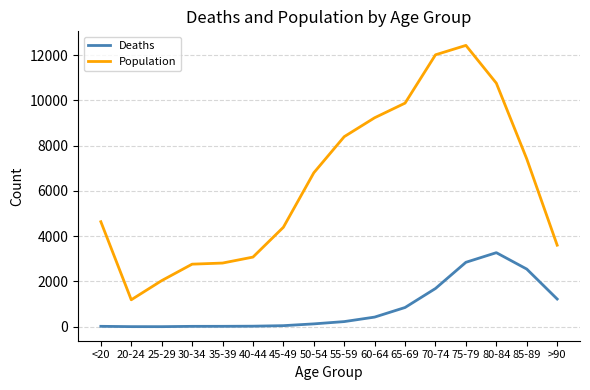

Which series has the largest range (max minus min)?

Population